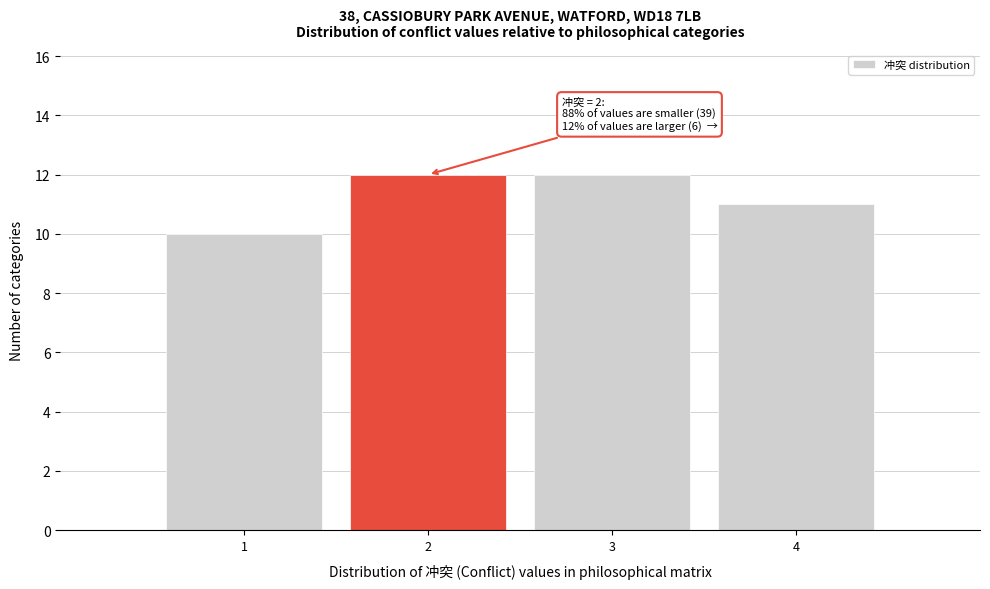

Reading left to right, list all the values displayed in this chart.

10	12	12	11